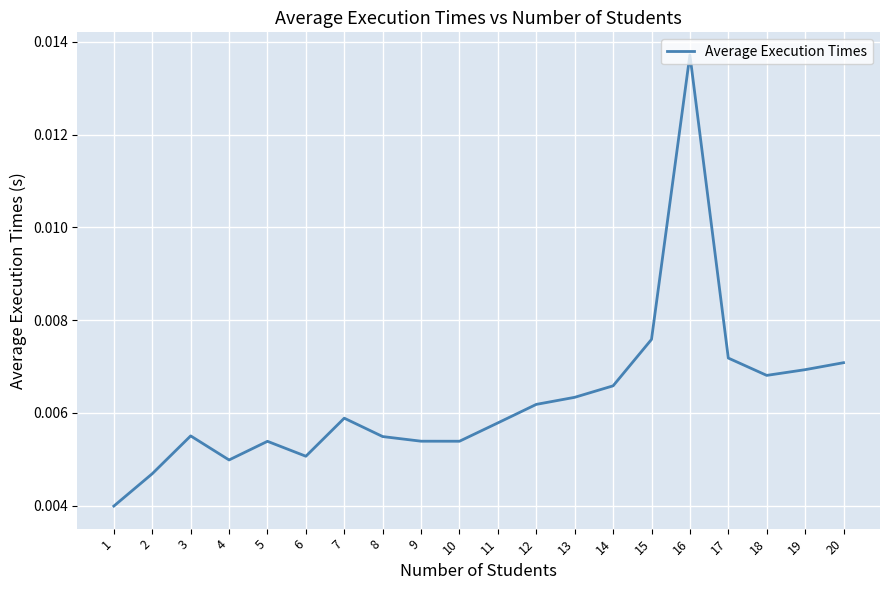

Which label corresponds to the largest value in the chart?

16